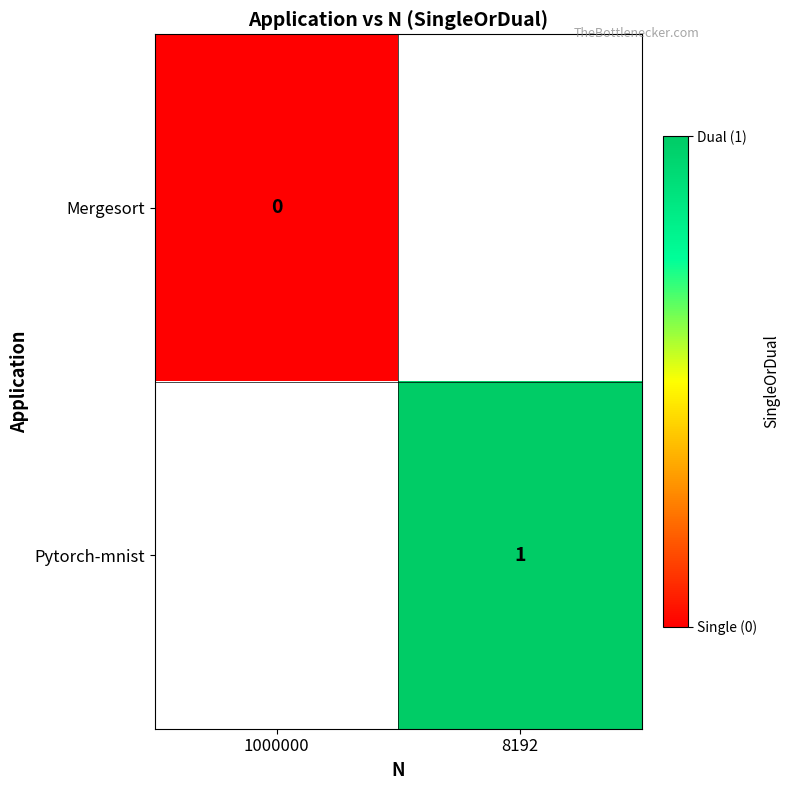

Is the value of Mergesort at 1000000 greater than the value of Pytorch-mnist at 8192?

No